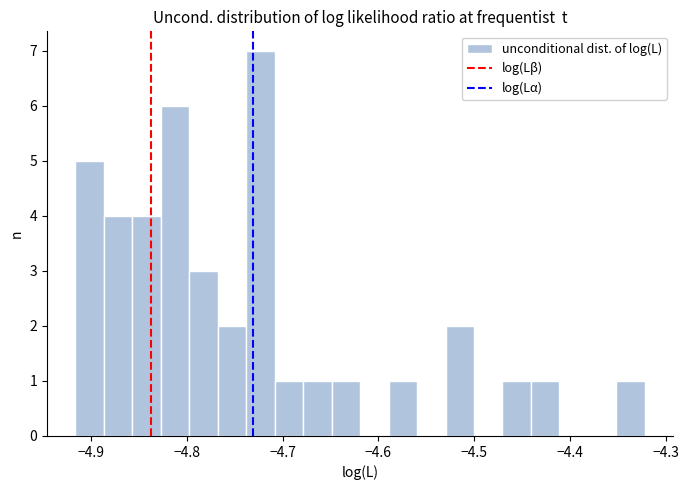

Around what value on the x-axis is the tallest bar? Give the approximate position of its centre, as read against the axis.

-4.72